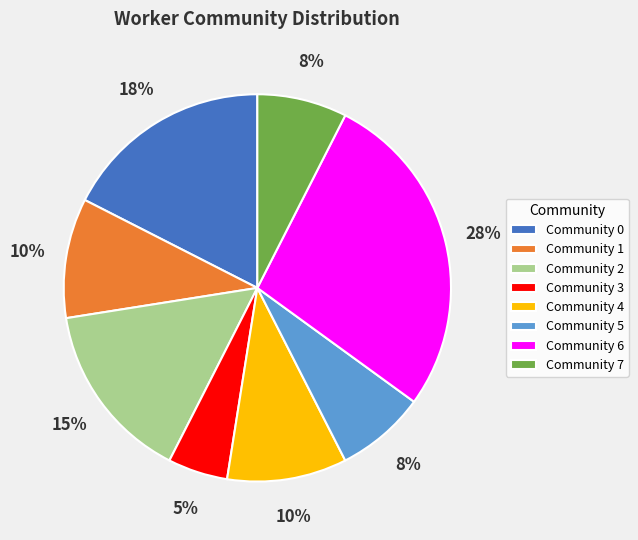

The Community 7 slice represents 17% of the pie. True or false?

False